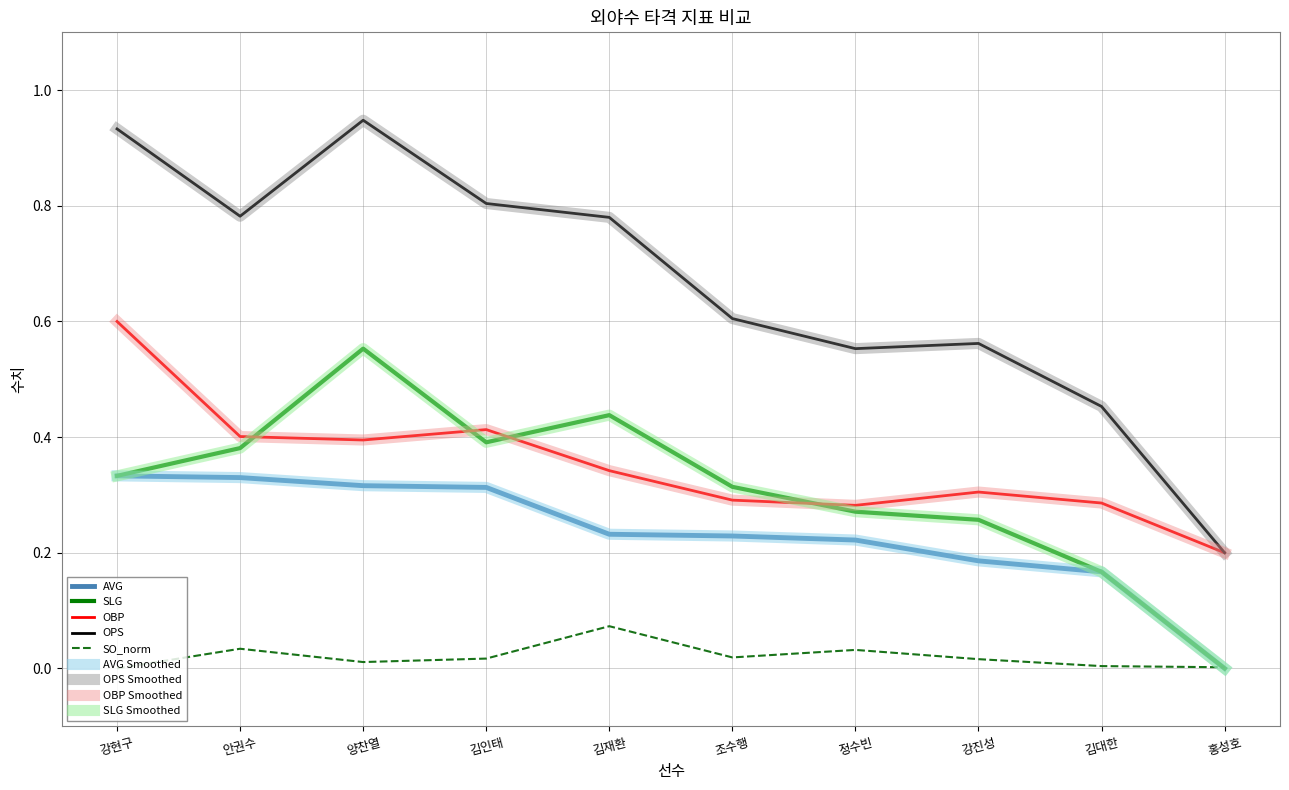

Does the chart display data point markers on the line(s)?

No